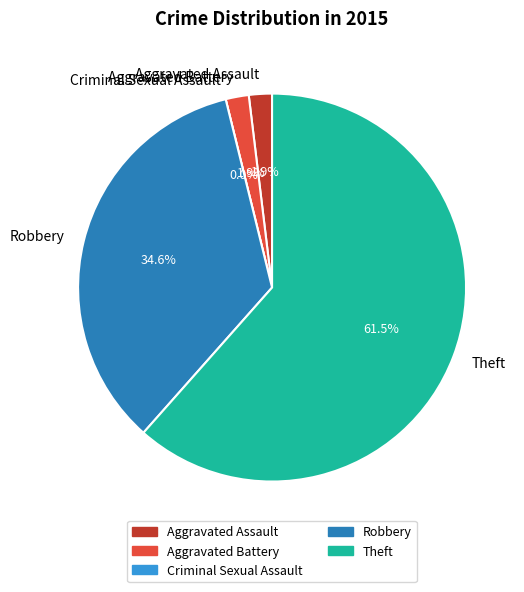

True or false: Aggravated Assault accounts for 2% of the total.

True